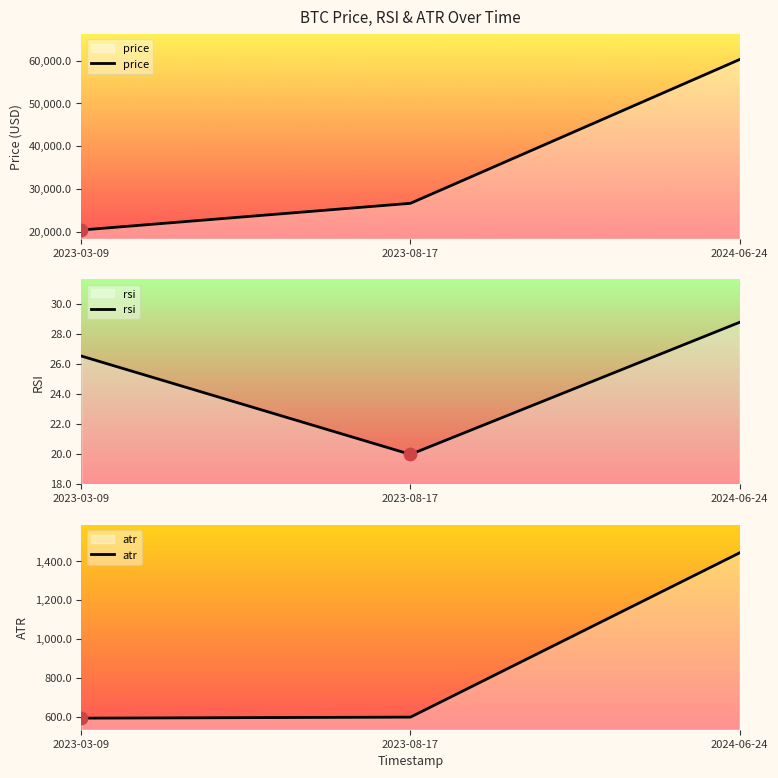

What are all the series names shown in the legend?

price, rsi, atr